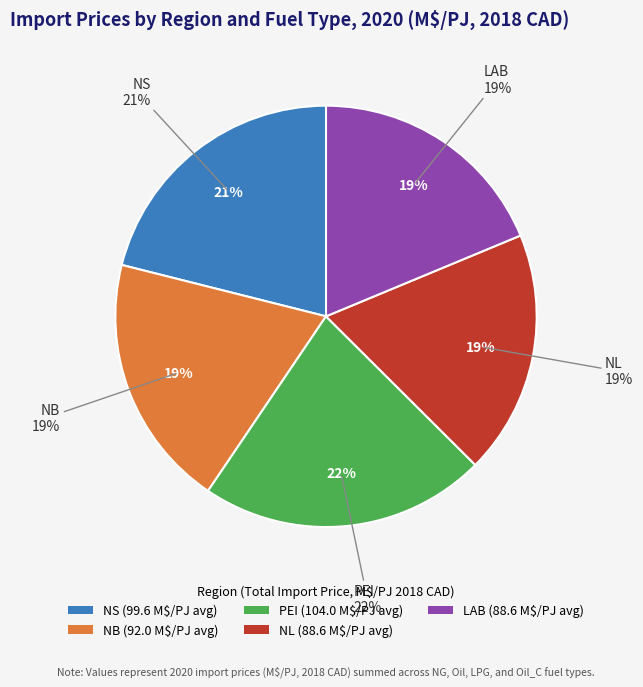

Which slice is the smallest?

NL